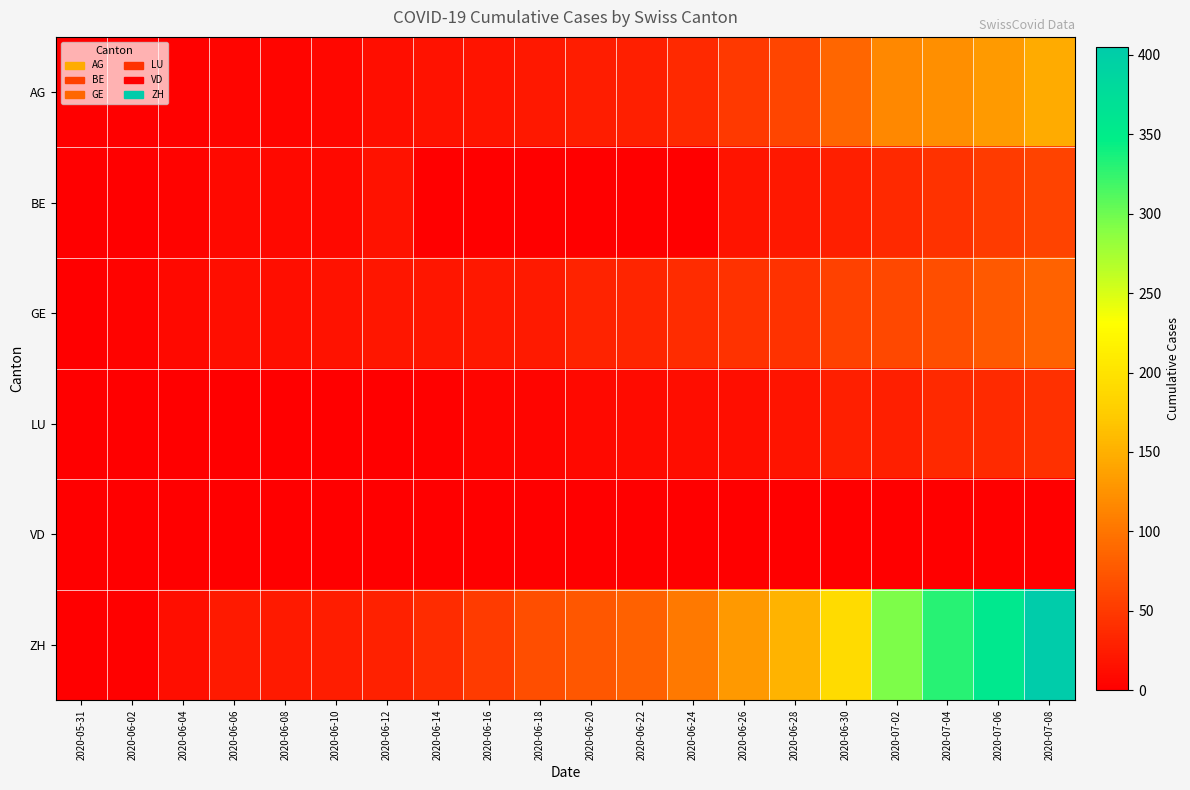

Rank the series by their maximum value, from lowest to highest.

VD, LU, BE, GE, AG, ZH